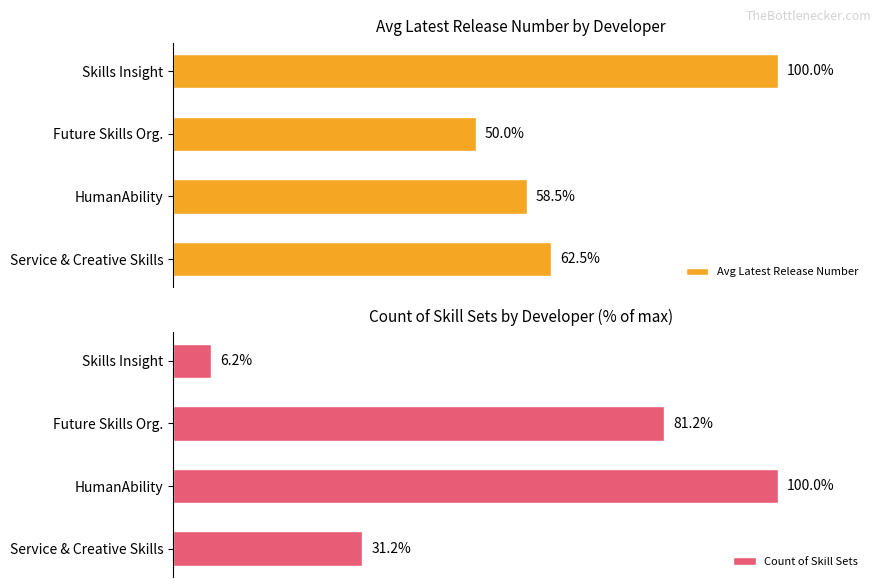

Which series changed the most between HumanAbility and Service & Creative Skills?

Count of Skill Sets